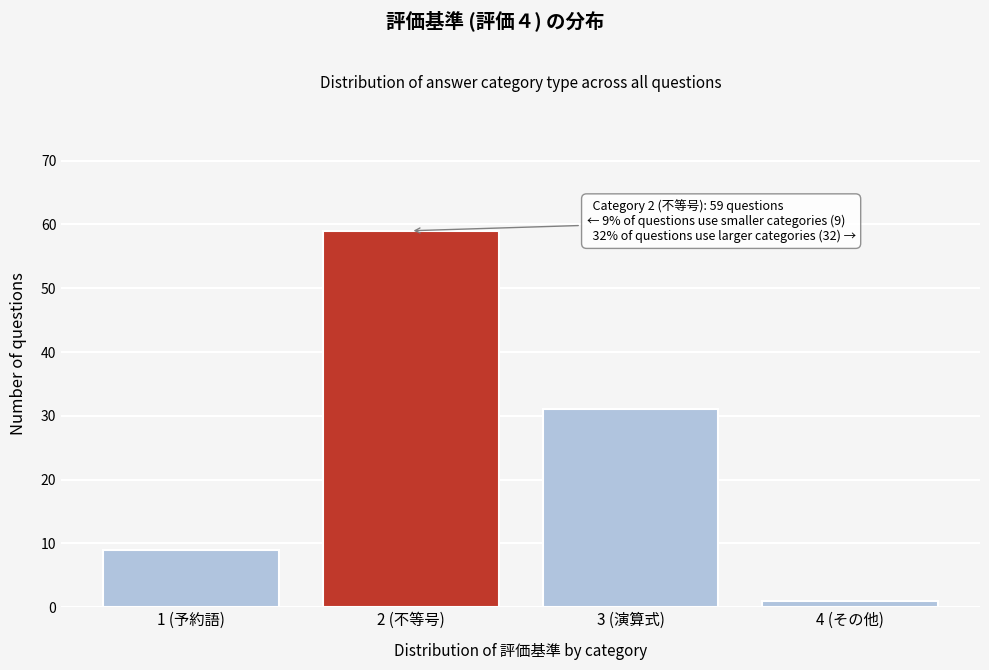

Reading left to right, what are all the values shown in this chart?

9	59	31	1